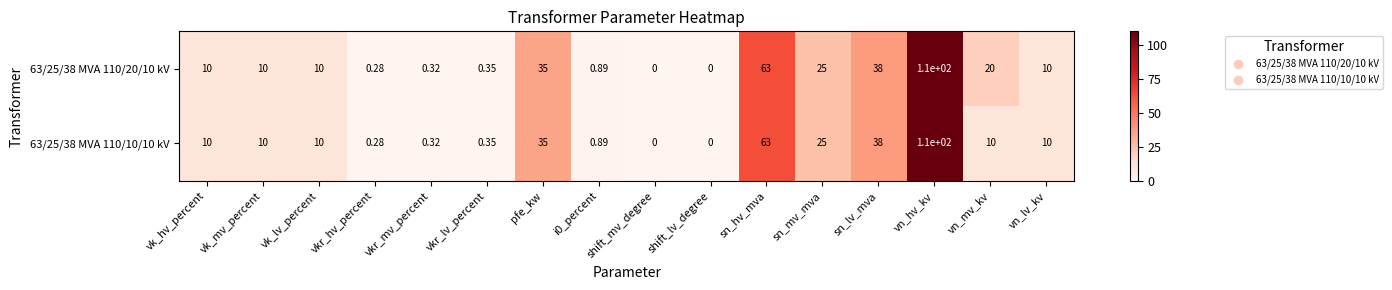

Is the value of 63/25/38 MVA 110/10/10 kV at sn_hv_mva greater than the value of 63/25/38 MVA 110/20/10 kV at vn_lv_kv?

Yes